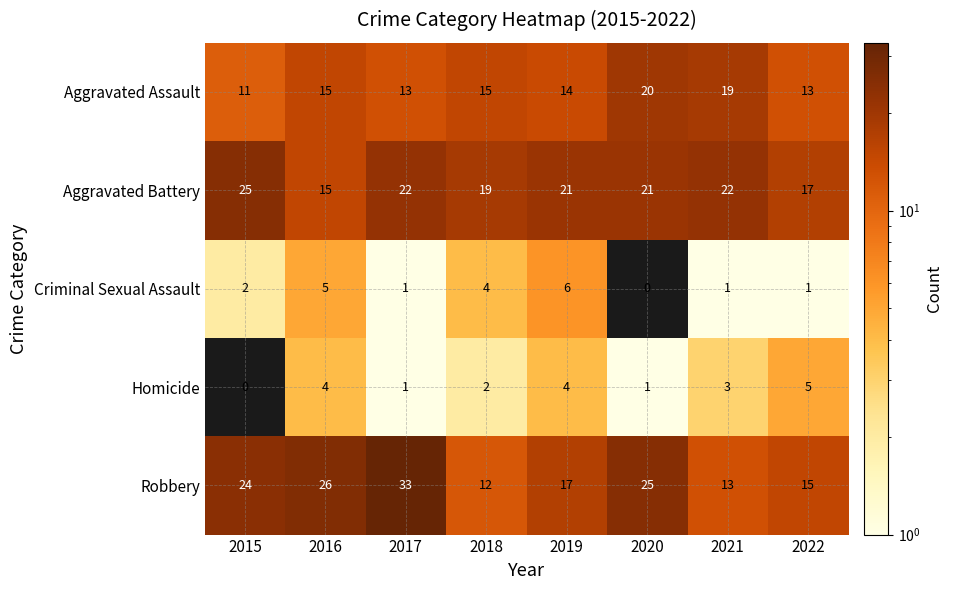

Where does the Homicide series first go above 3?

2016